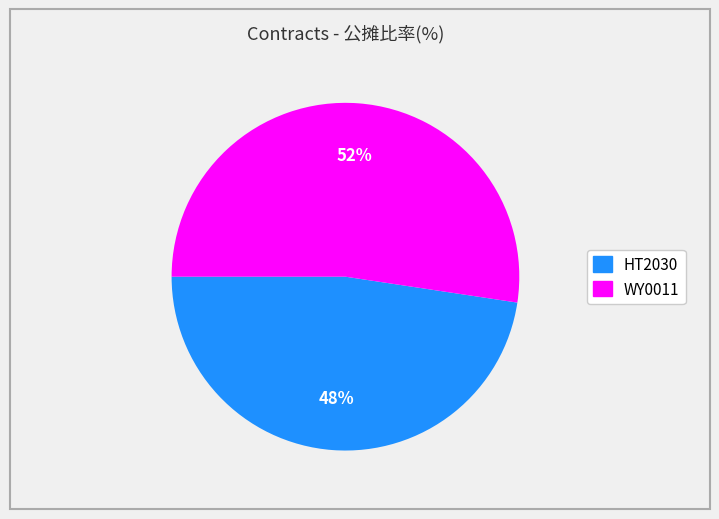

Combined, do WY0011 and HT2030 account for over 50%?

Yes